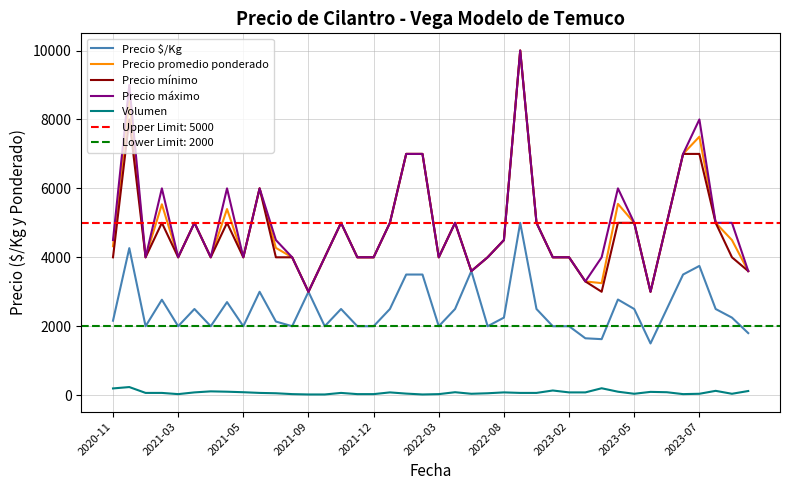

How many values in the Volumen series are below 65?

16